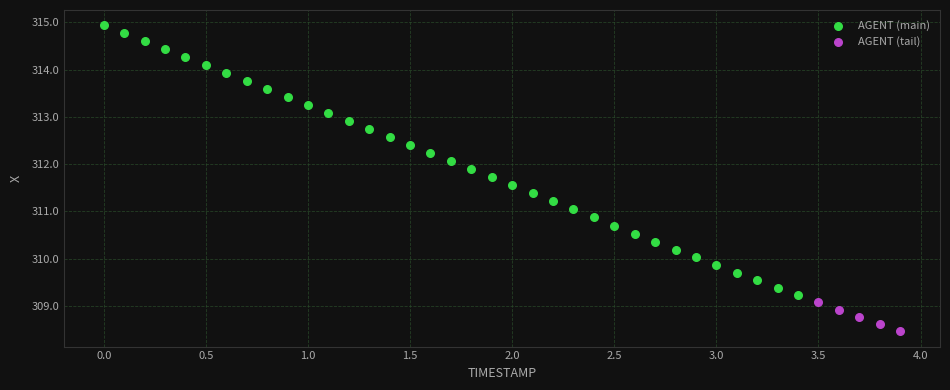

Which series contains the lowest Y value?

AGENT (tail)